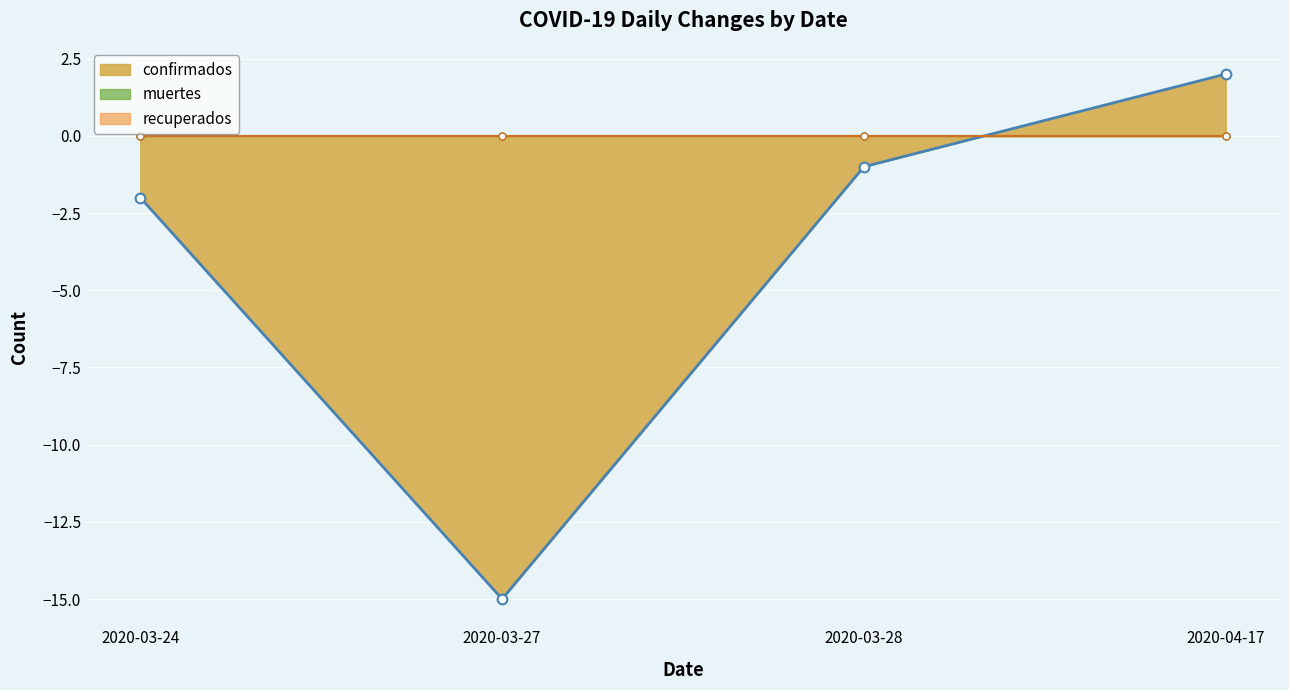

Which category has the lowest value in the confirmados series?

2020-03-27